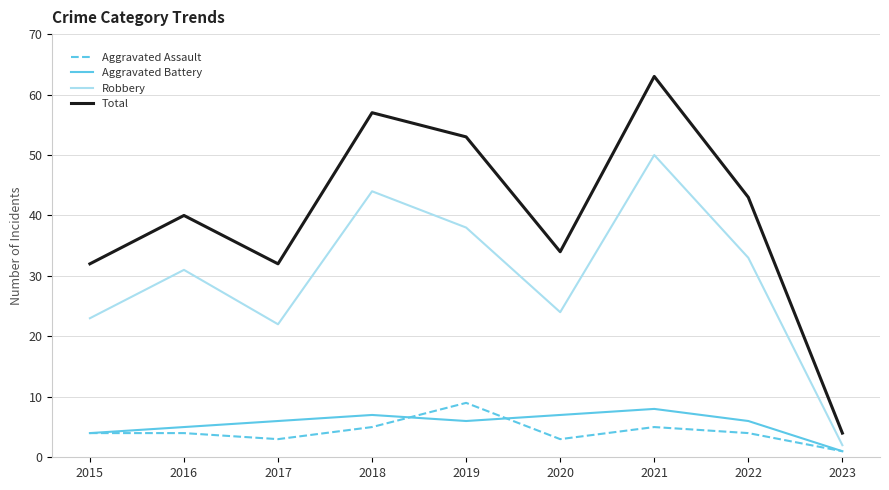

Which category has the lowest value in the Aggravated Assault series?

2023